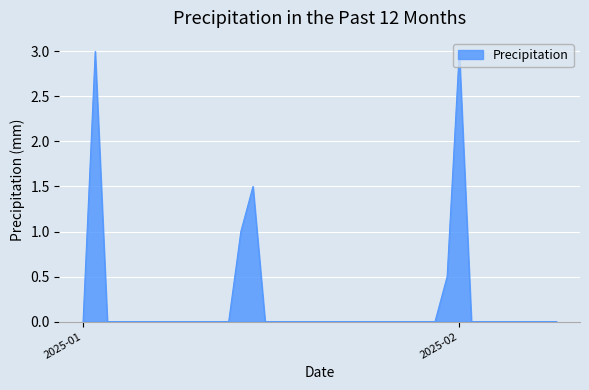

What is the greatest value displayed?

3.0